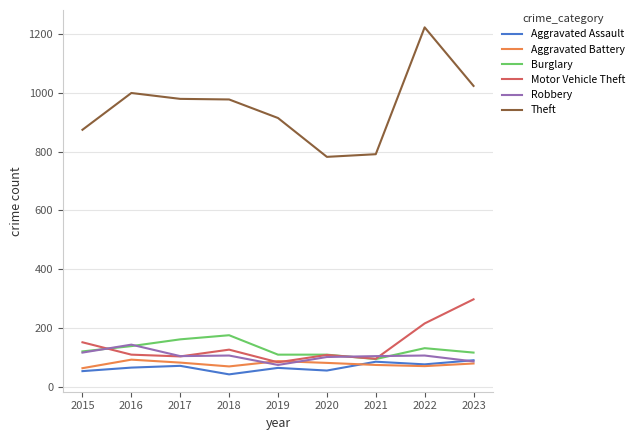

What is the highest value of the Burglary series?

176